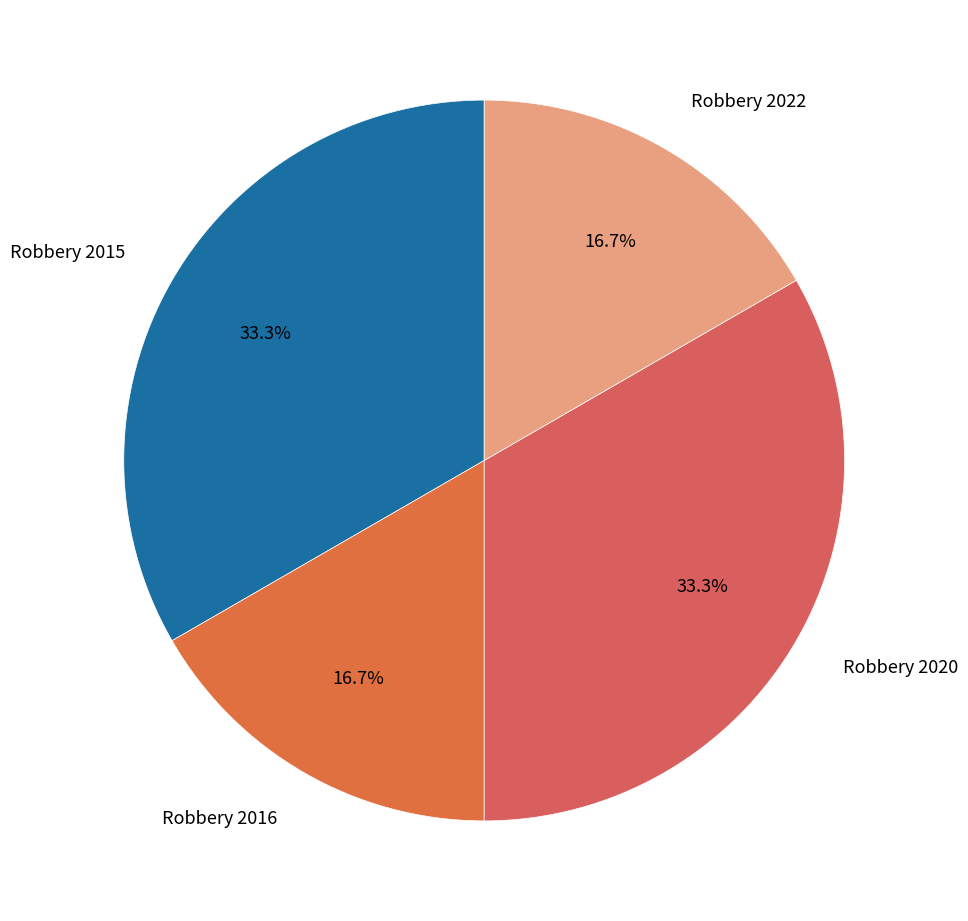

Approximately how many times larger is the value at Robbery 2015 compared to Robbery 2016?

2.0